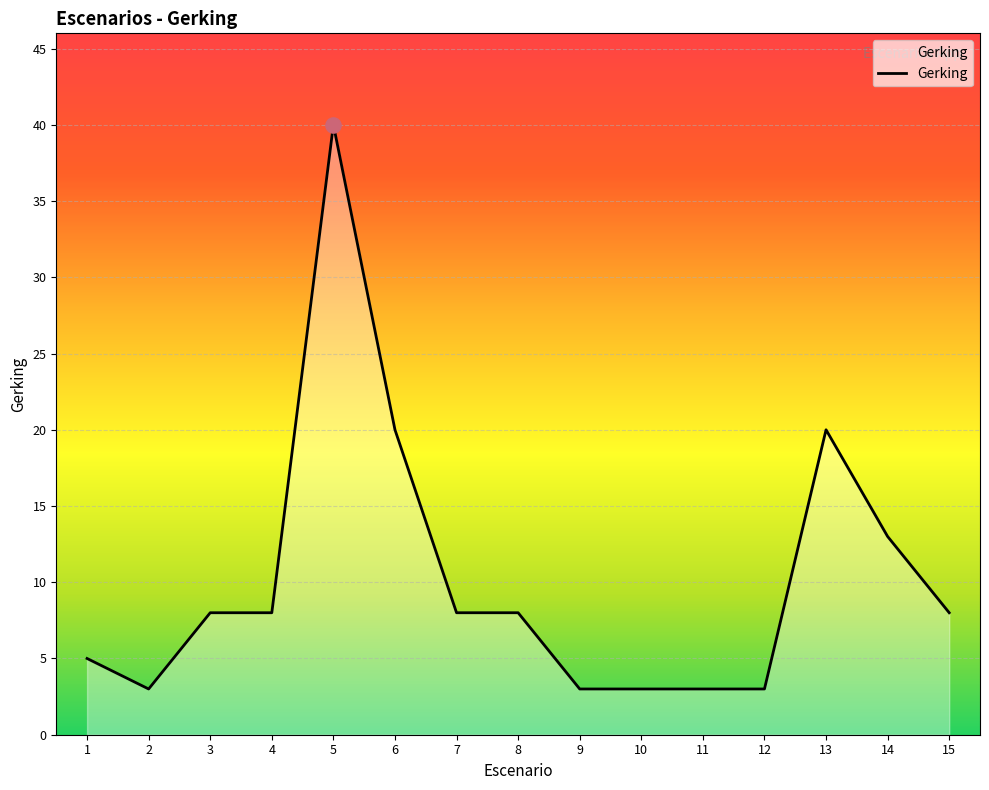

What is the ratio of the value at 15 to the value at 5?

0.2